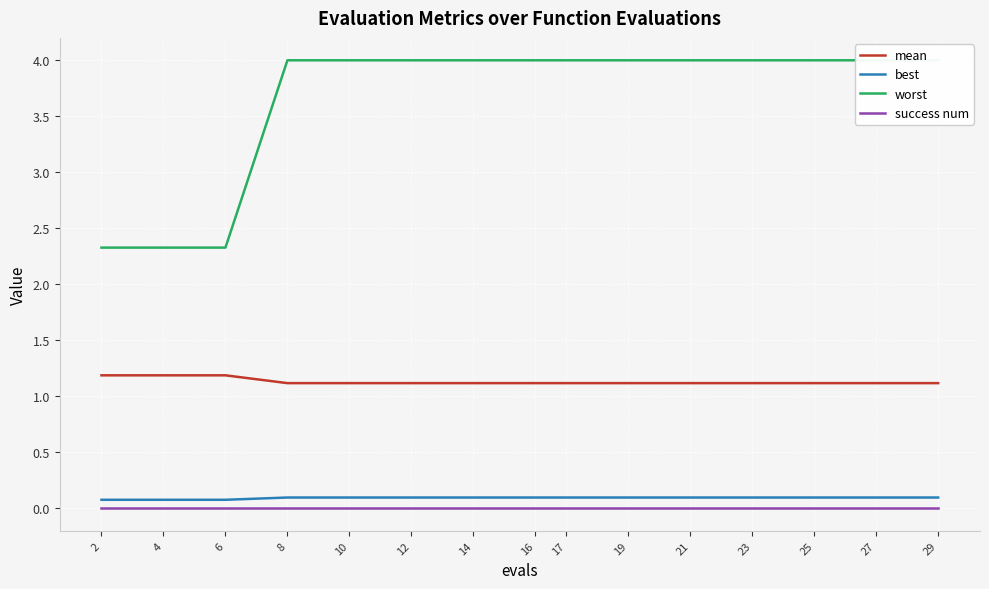

Rank the series at 17 from highest to lowest value.

worst, mean, best, success num